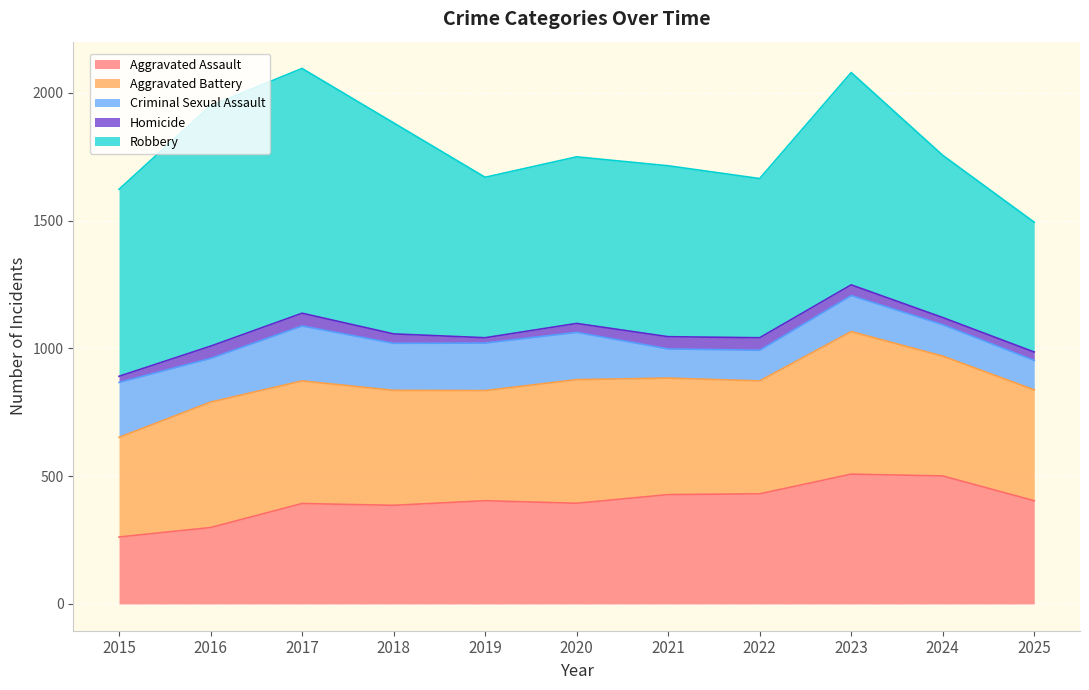

How many distinct data groups are displayed?

5